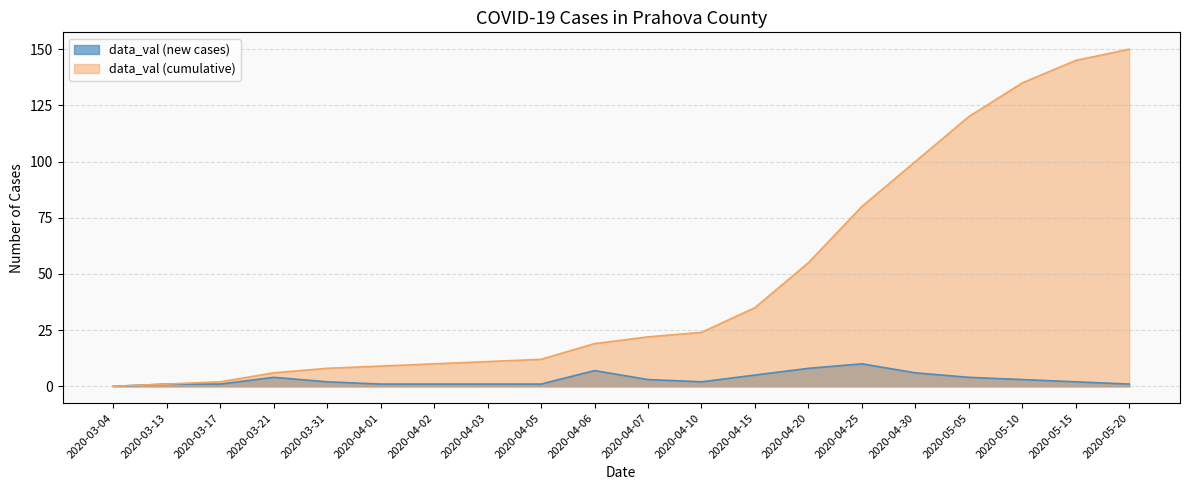

What is the difference between the maximum and minimum values in the data_val (cumulative) series?

150